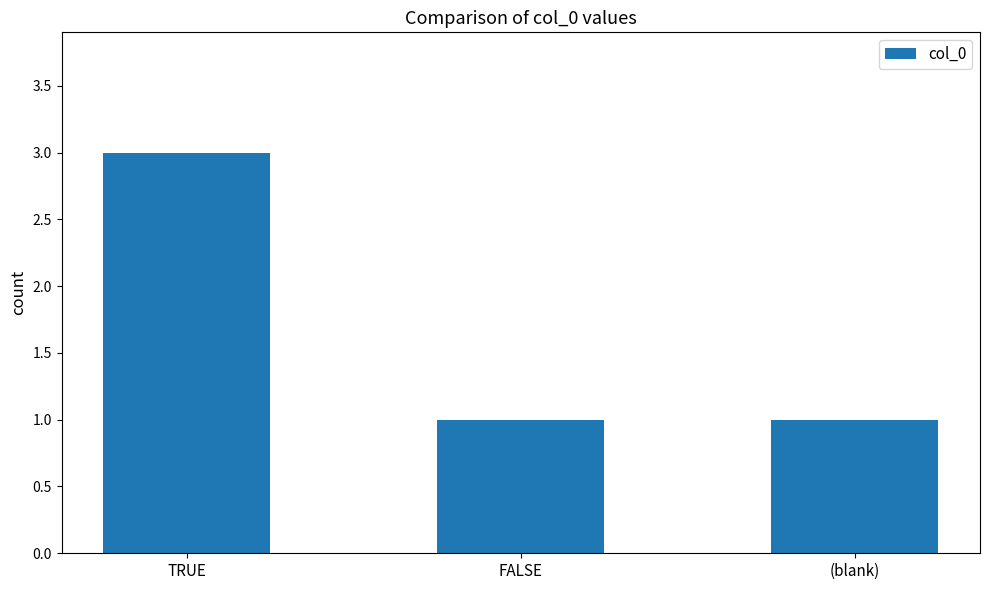

Is it true that the value at FALSE is 1?

True